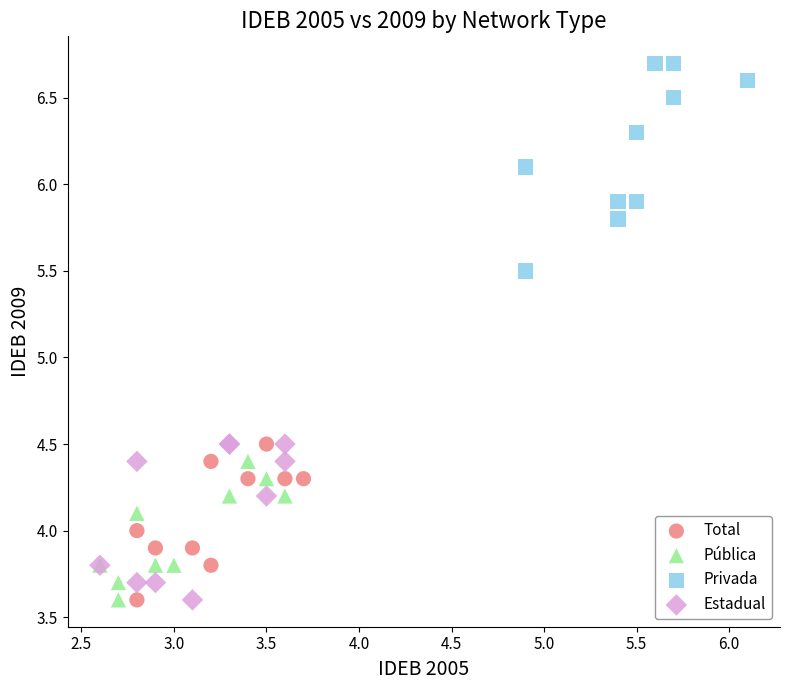

Which series has the widest spread of Y values?

Privada